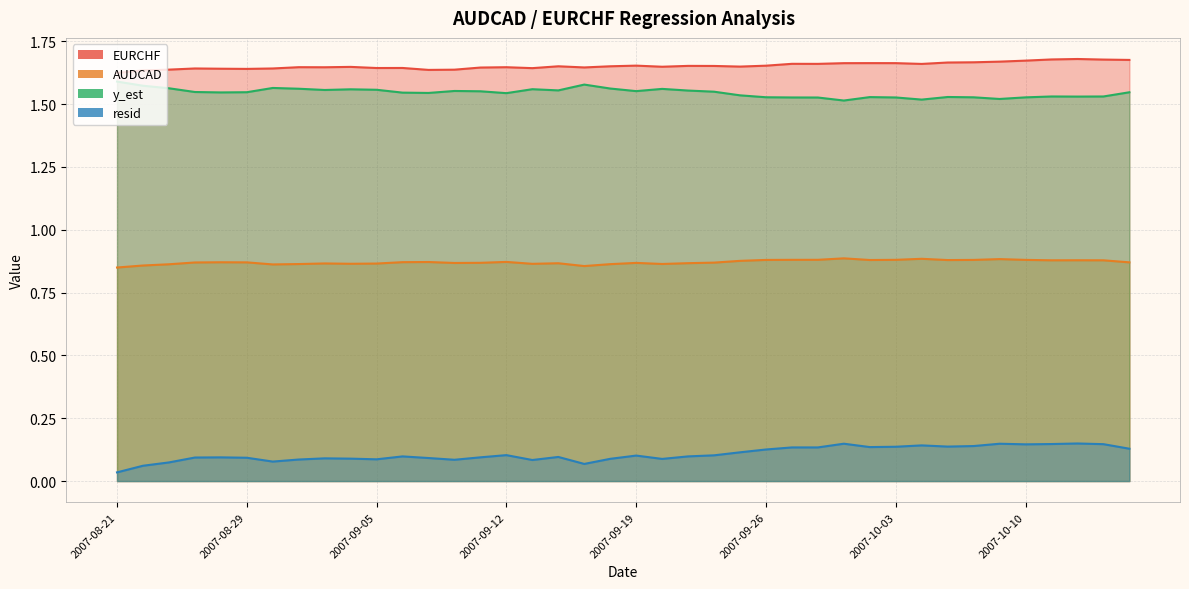

At which category is the sum across all series the highest?

2007-10-12